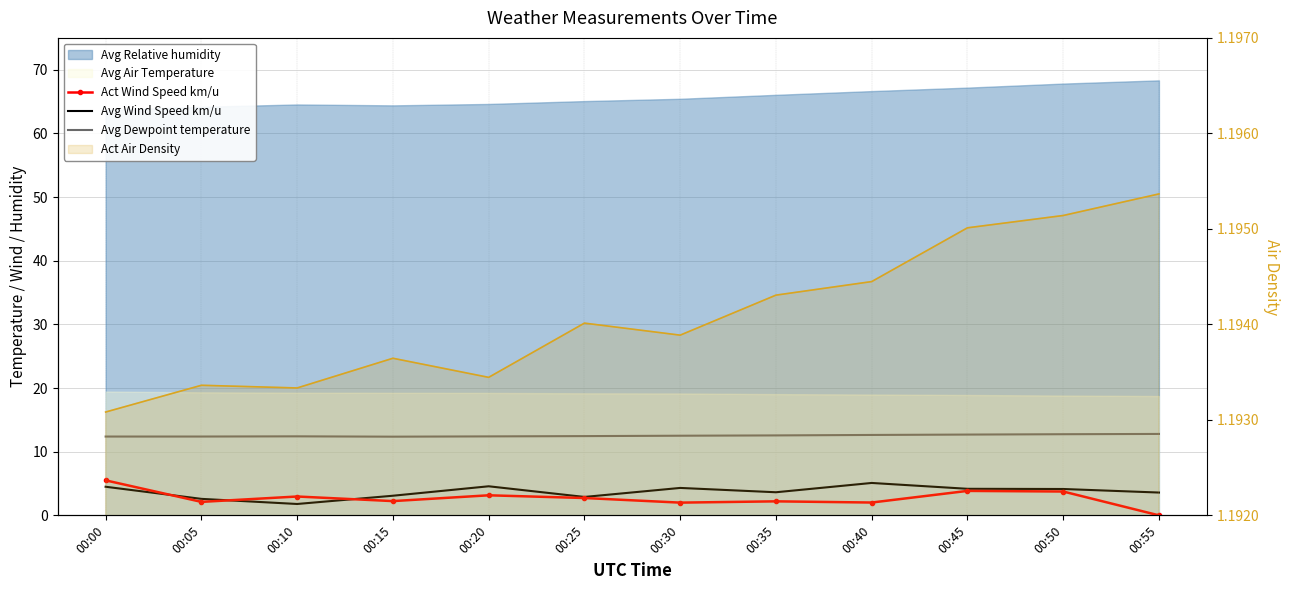

Where is Avg Wind Speed km/u nearest to the value 3?

00:15